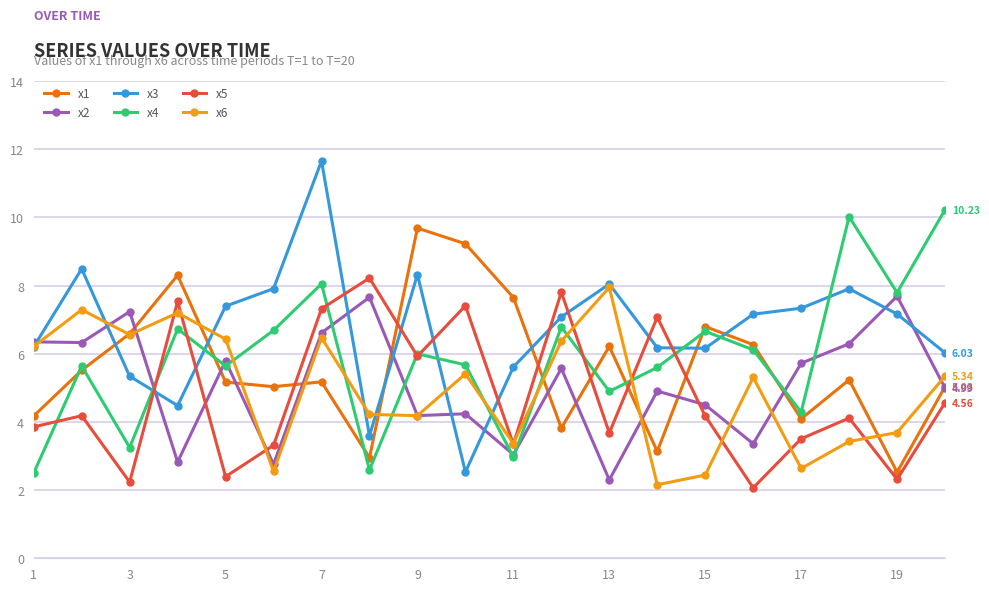

Which series has the largest total across all categories?

x3